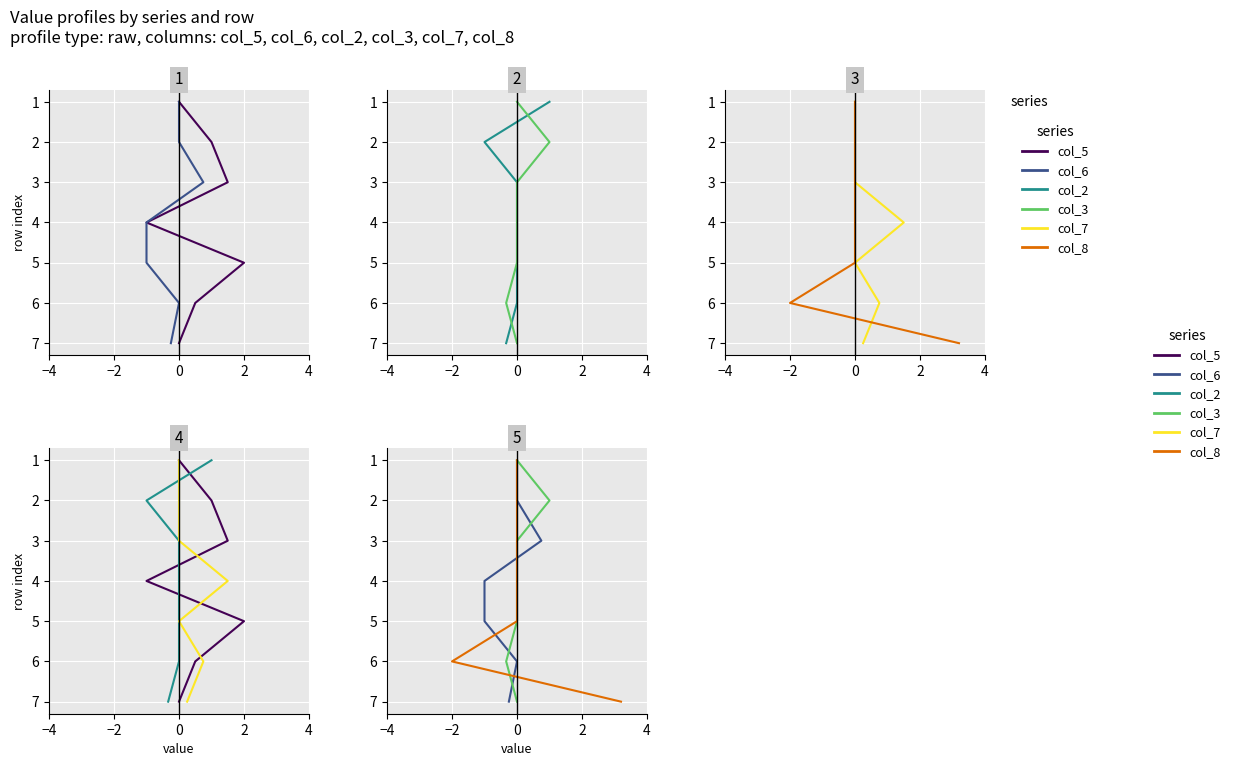

Which series has the largest total across all categories?

col_5